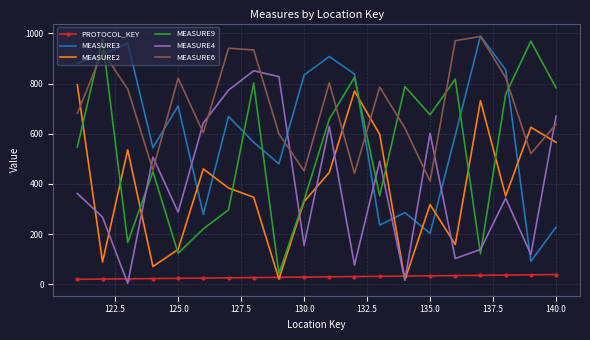

True or false: PROTOCOL_KEY and MEASURE3 cross at least once.

False